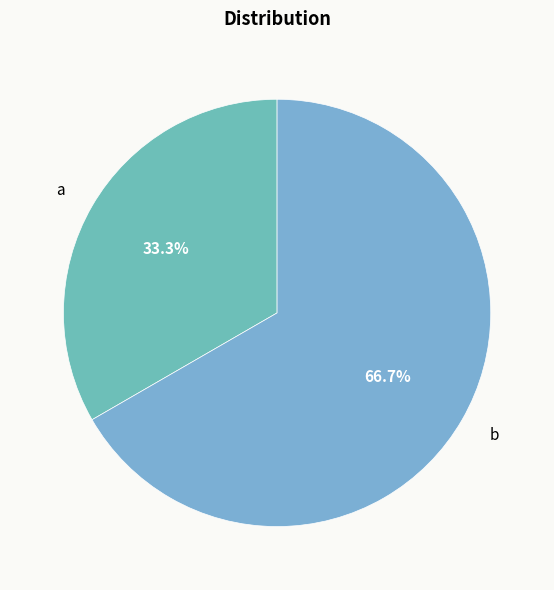

Does a represent more than half of the total?

No